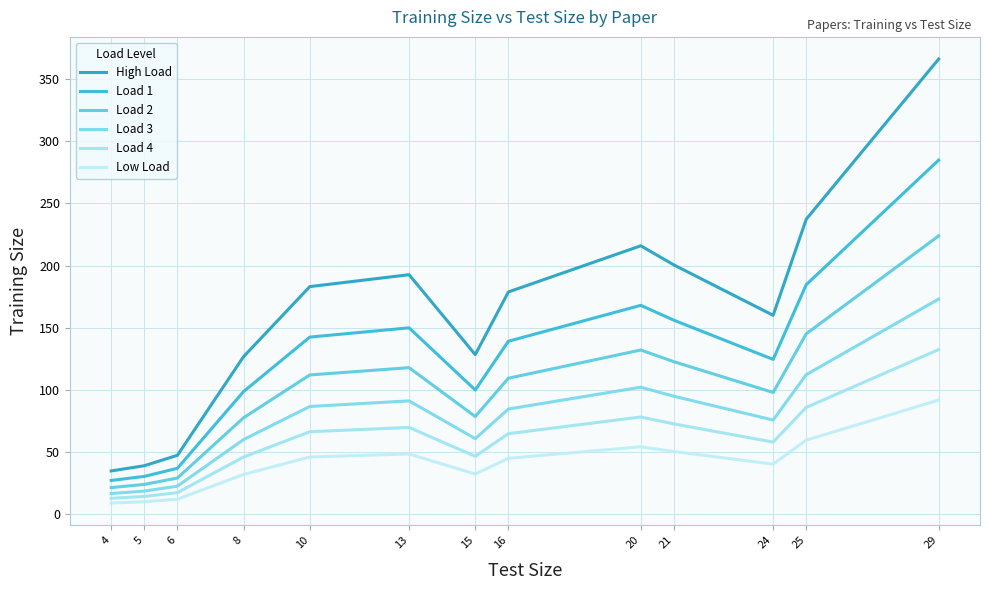

True or false: High Load and Load 4 intersect in this chart.

False